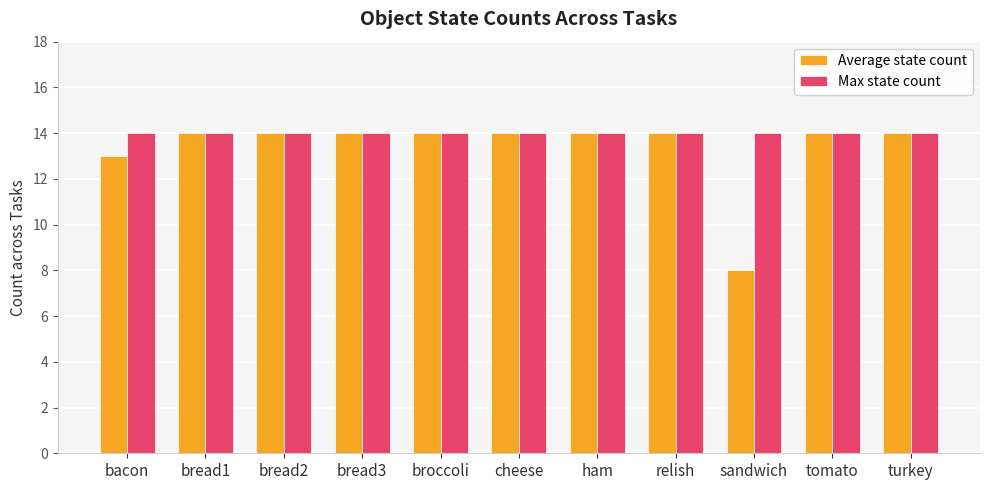

What value does the Max state count series have at turkey?

14